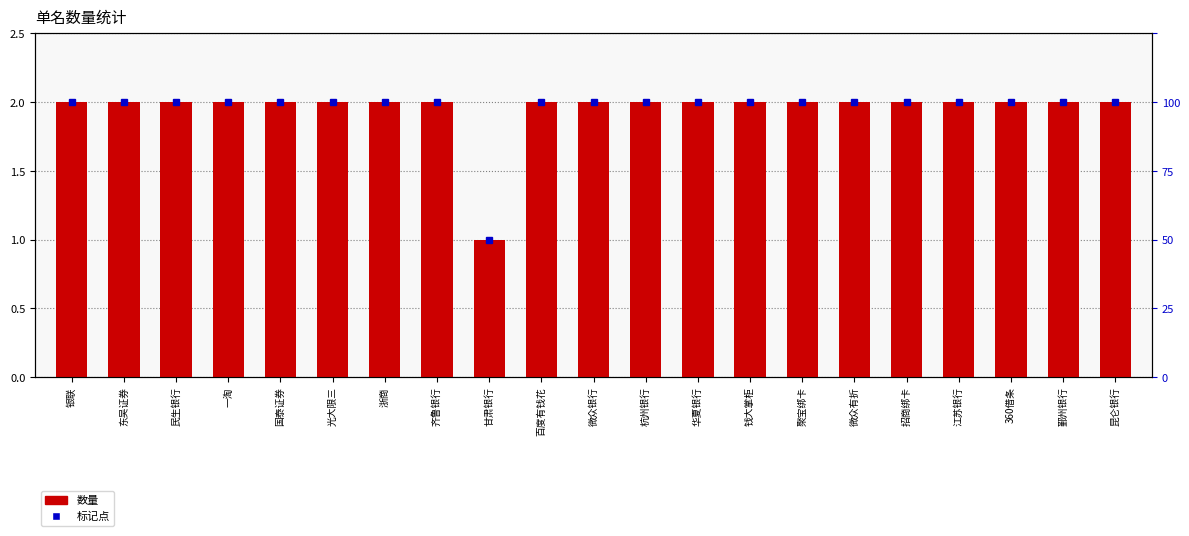

What is the difference between the second highest and minimum values?

1